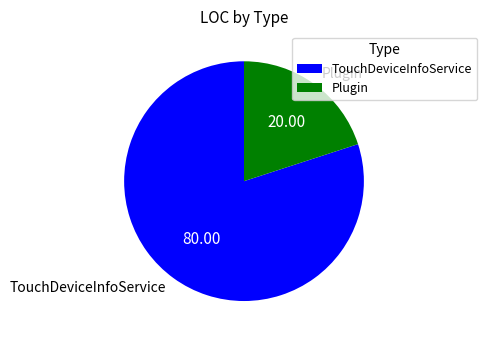

True or false: Plugin accounts for 29% of the total.

False